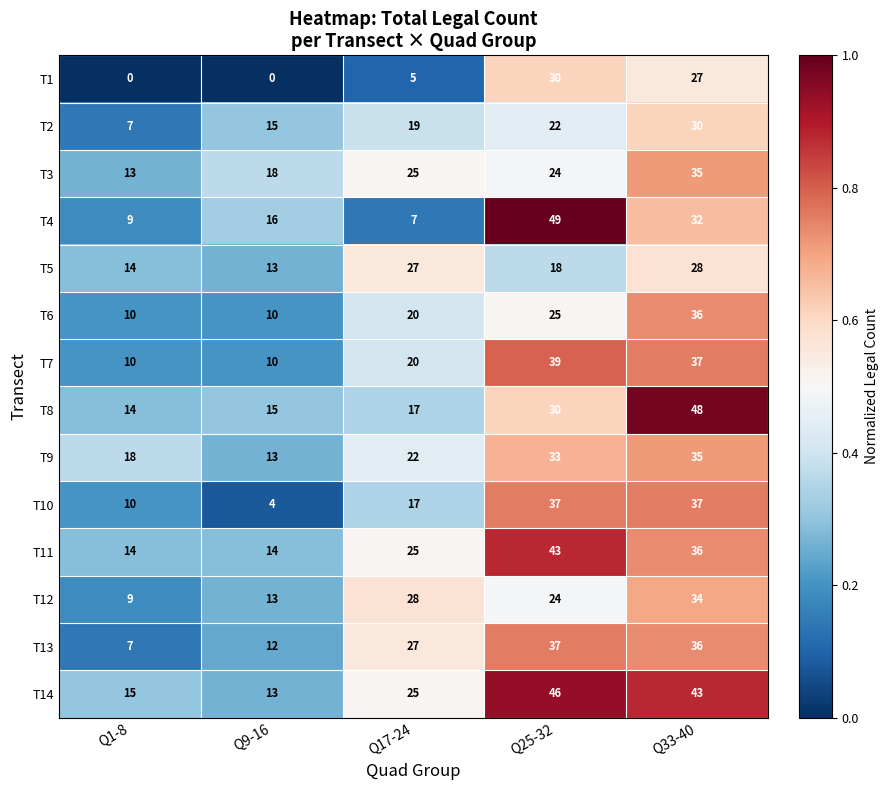

What is the highest value of the T14 series?

46